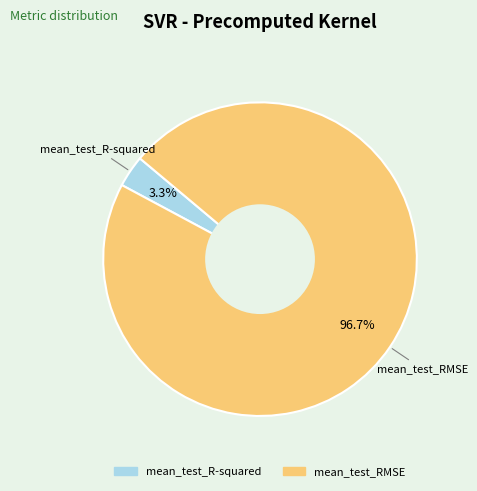

What is the smallest slice in the pie chart?

mean_test_R-squared